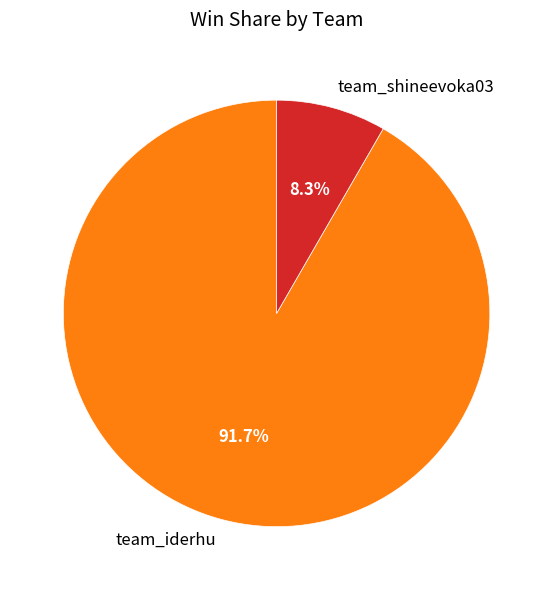

Is it true that team_shineevoka03 is 8% of the pie?

True